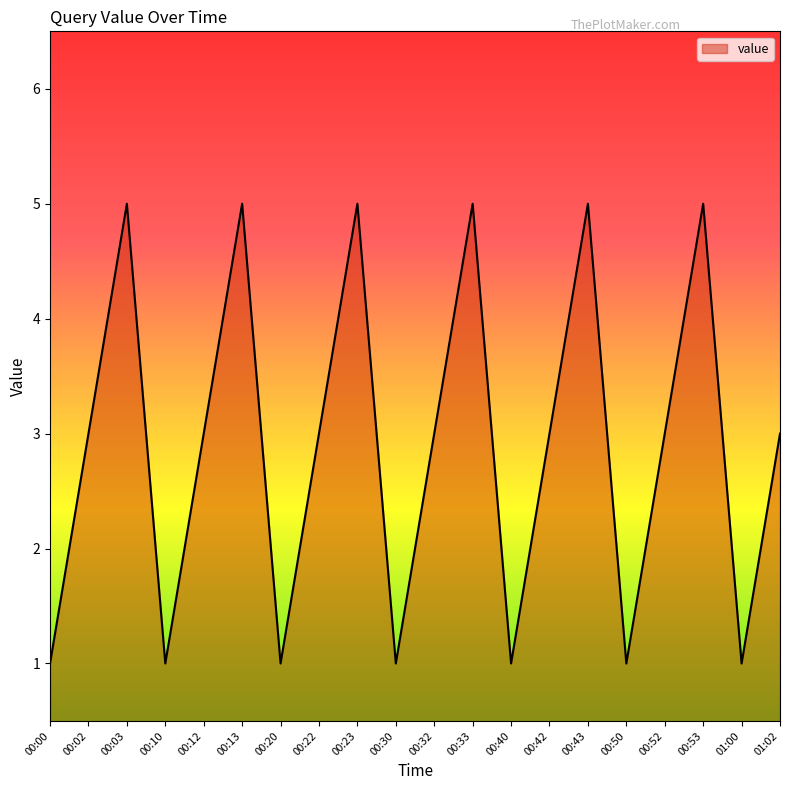

Reading left to right, extract all data points from this chart.

1	3	5	1	3	5	1	3	5	1	3	5	1	3	5	1	3	5	1	3